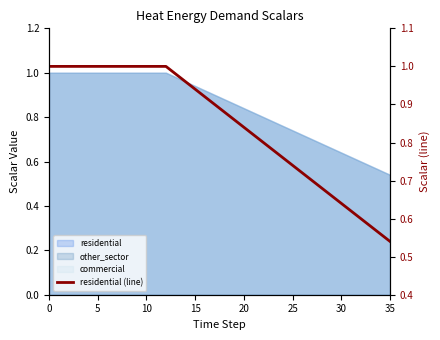

What is the change in value from 26 to 30?

-0.1